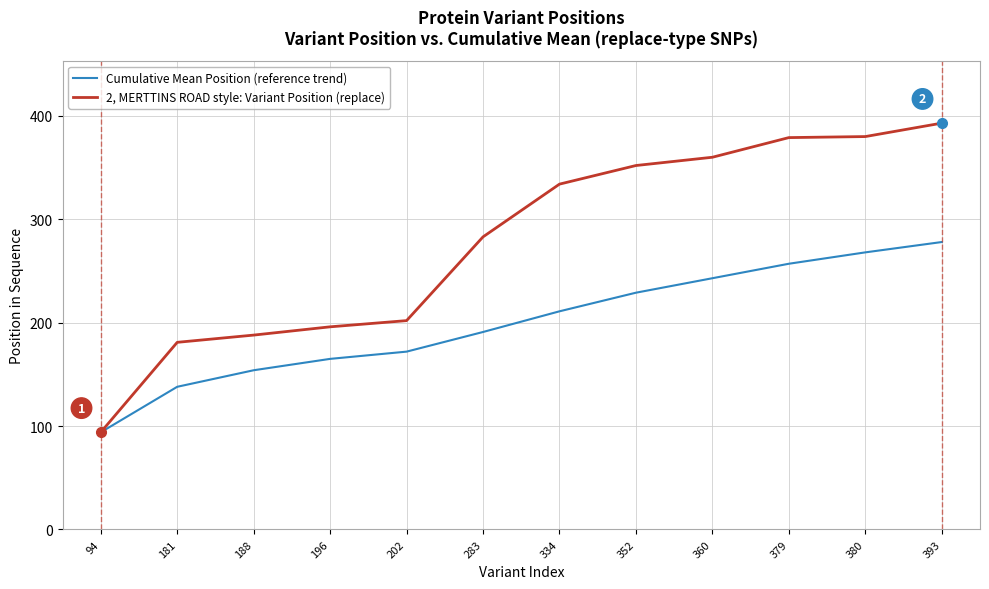

At 334, list the series in order from largest to smallest.

2, MERTTINS ROAD style: Variant Position (replace), Cumulative Mean Position (reference trend)